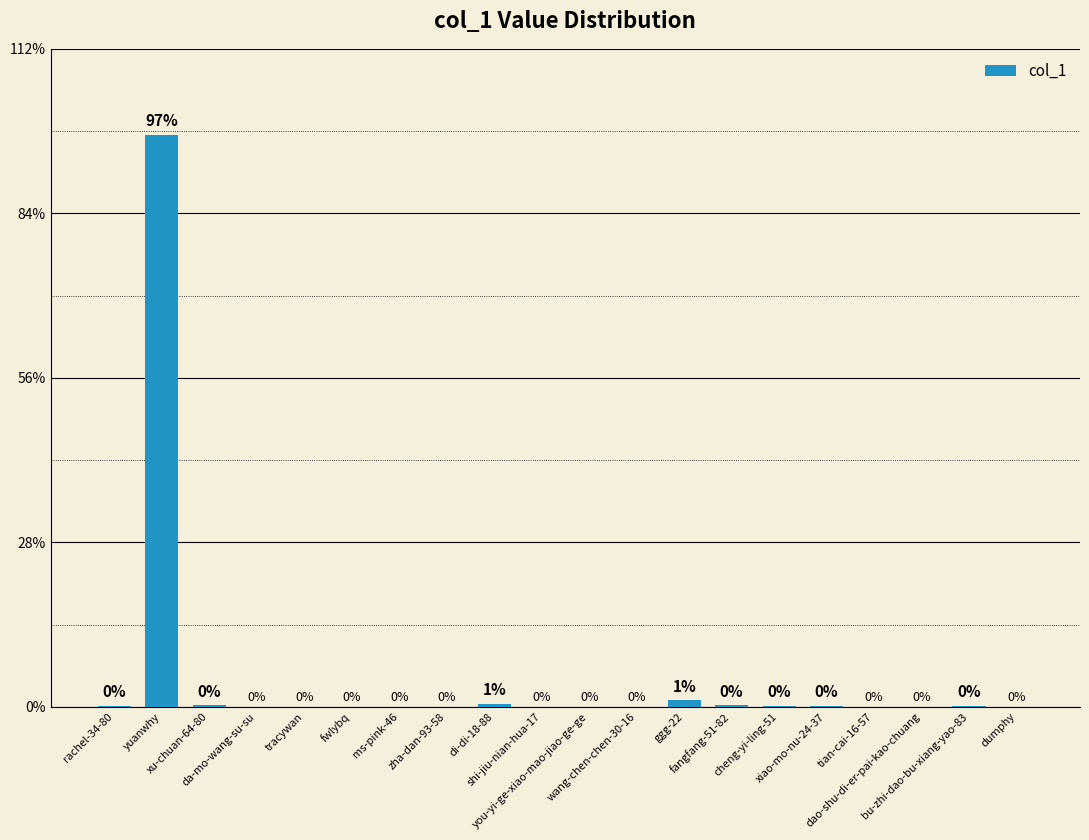

What is the greatest value displayed?

97.2